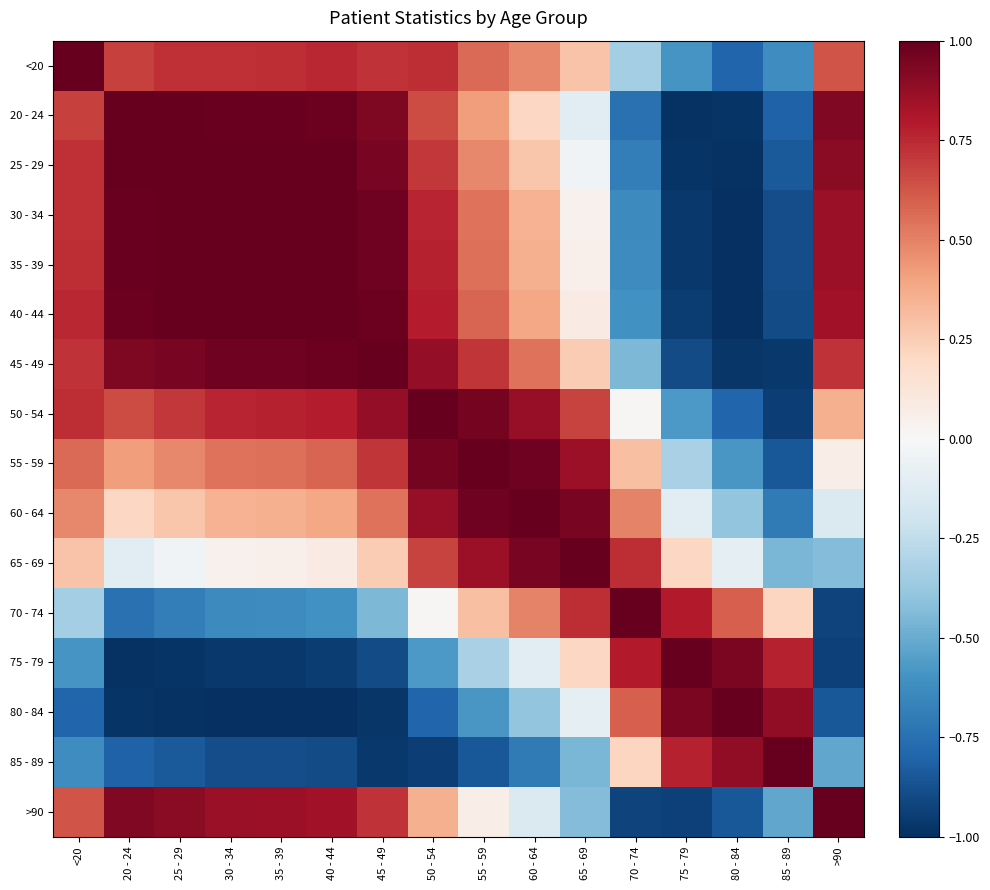

Rank the series by their maximum value, from lowest to highest.

55 - 59, 40 - 44, 85 - 89, <20, 25 - 29, 30 - 34, 35 - 39, 60 - 64, 65 - 69, 75 - 79, >90, 20 - 24, 45 - 49, 50 - 54, 70 - 74, 80 - 84